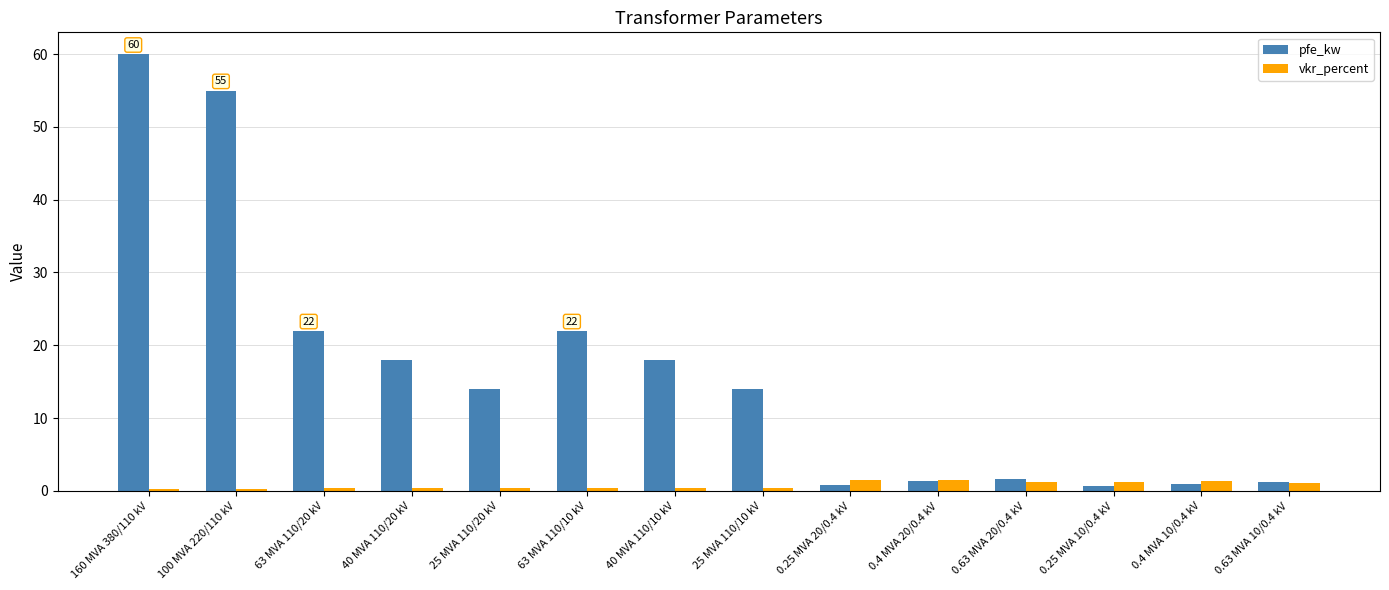

The value of pfe_kw at 25 MVA 110/10 kV is 14.0. True or false?

True